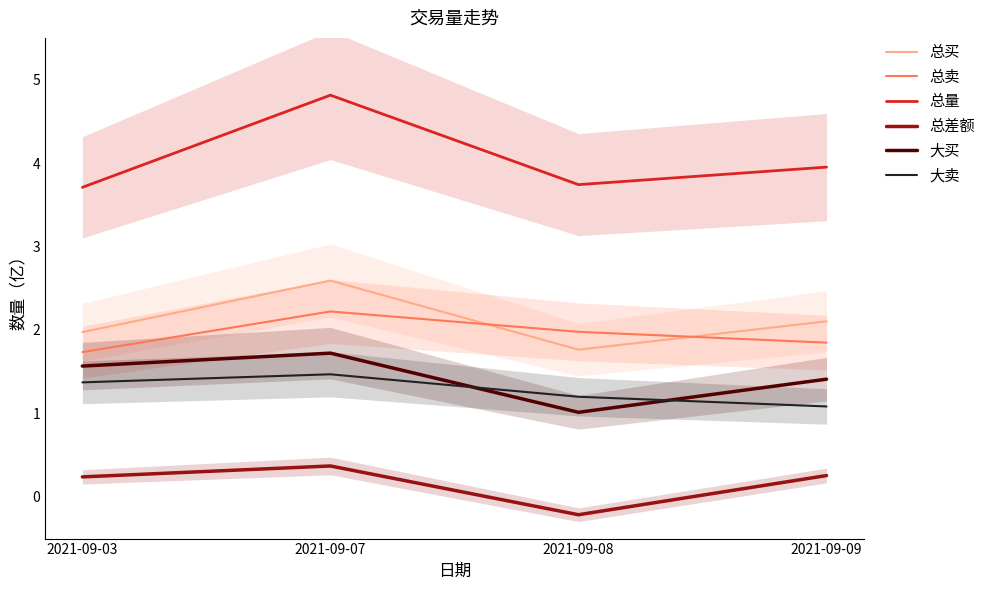

In 总卖, how many points are higher than both neighbors (excluding endpoints)?

1